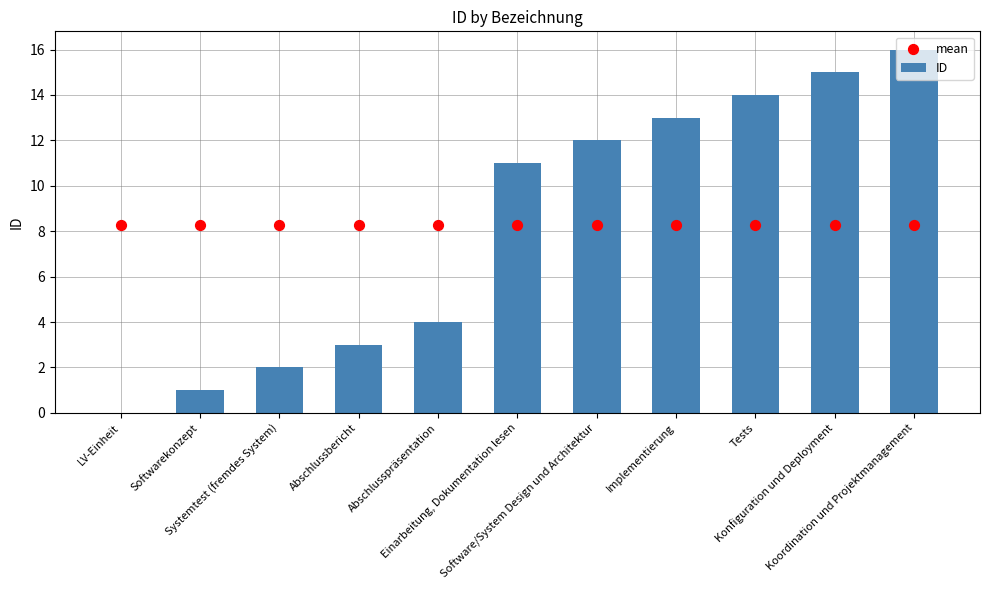

At how many categories does at least one series exceed 11?

5